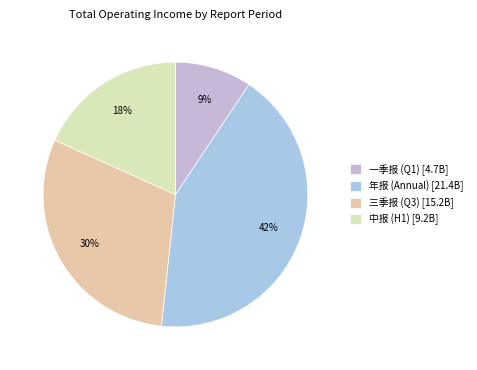

How many segments does this pie chart have?

4